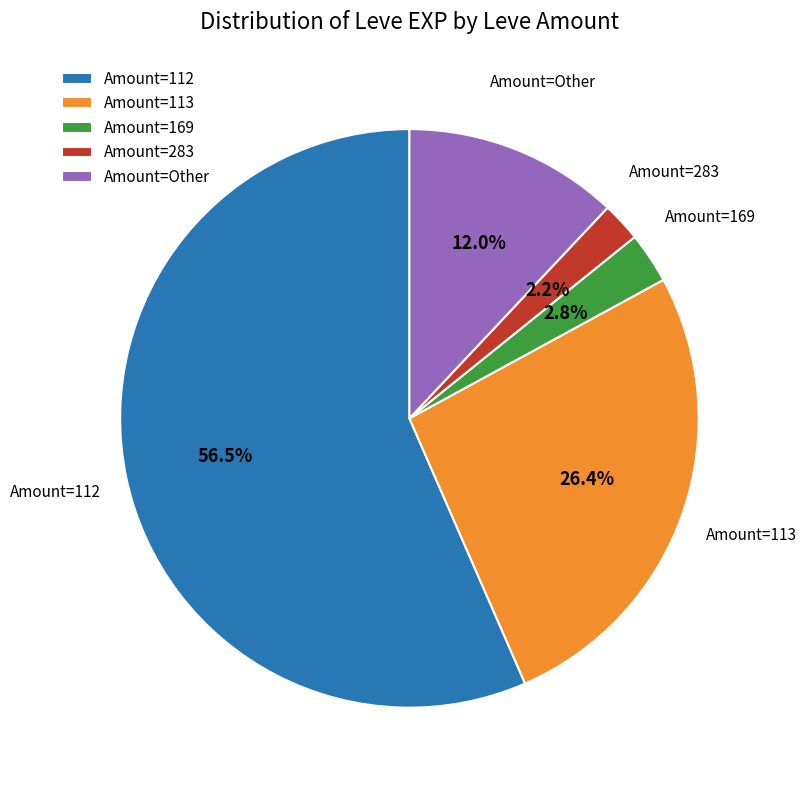

How many slices are in this pie chart?

5